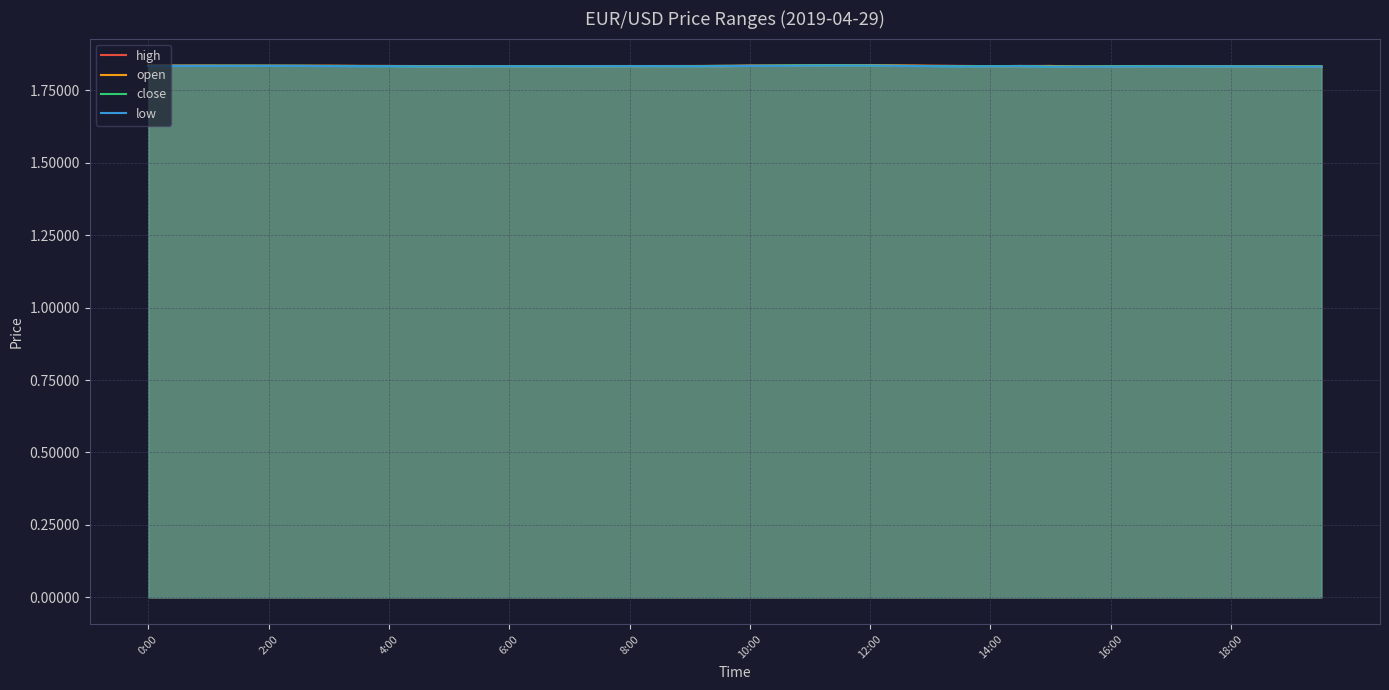

What are all the series names shown in the legend?

high, open, close, low